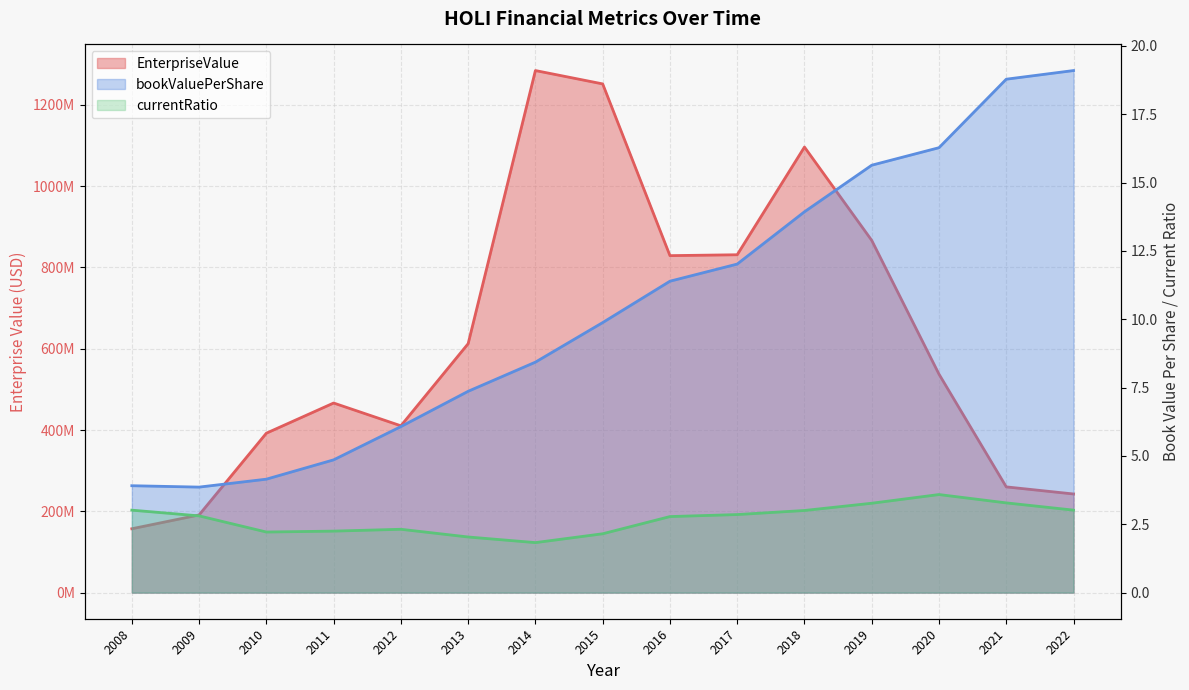

Where is EnterpriseValue nearest to the value 720790727?

2016